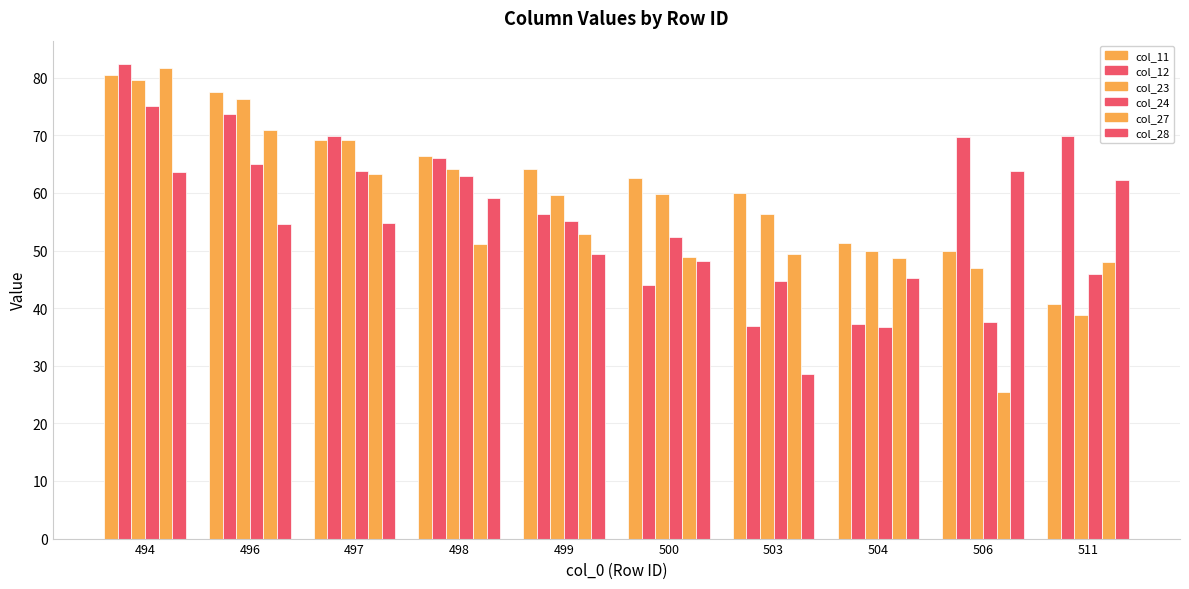

How many series are shown in this chart?

6